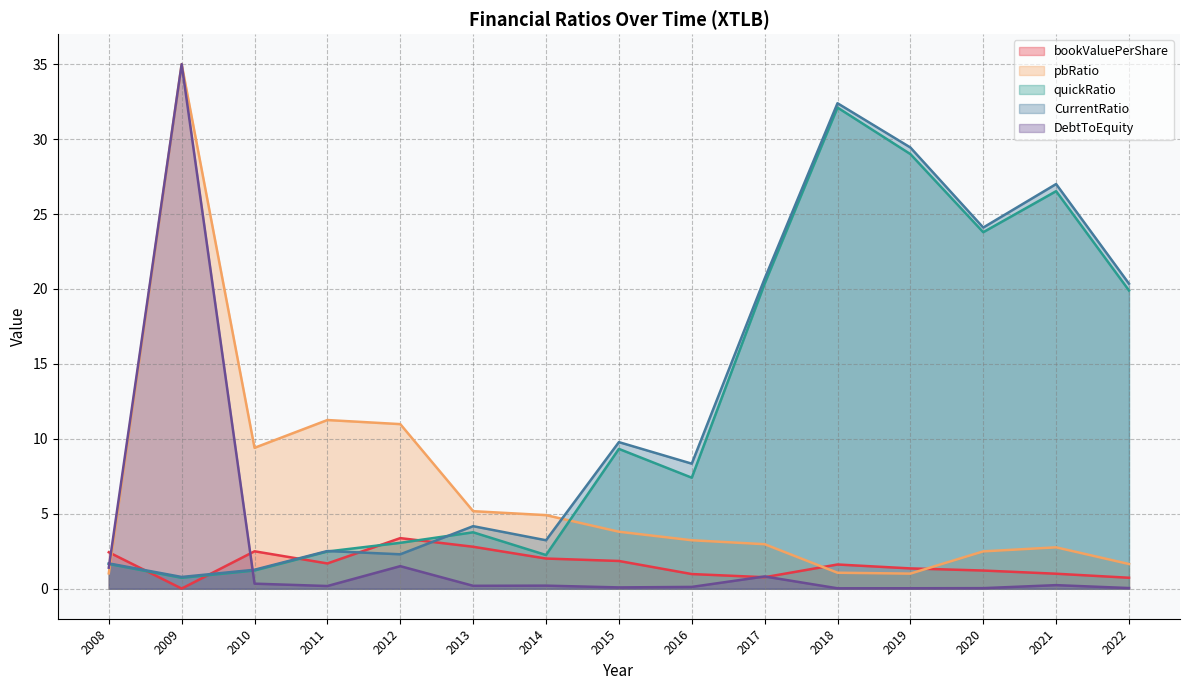

Between 2013 and 2021, which series saw the biggest shift?

CurrentRatio